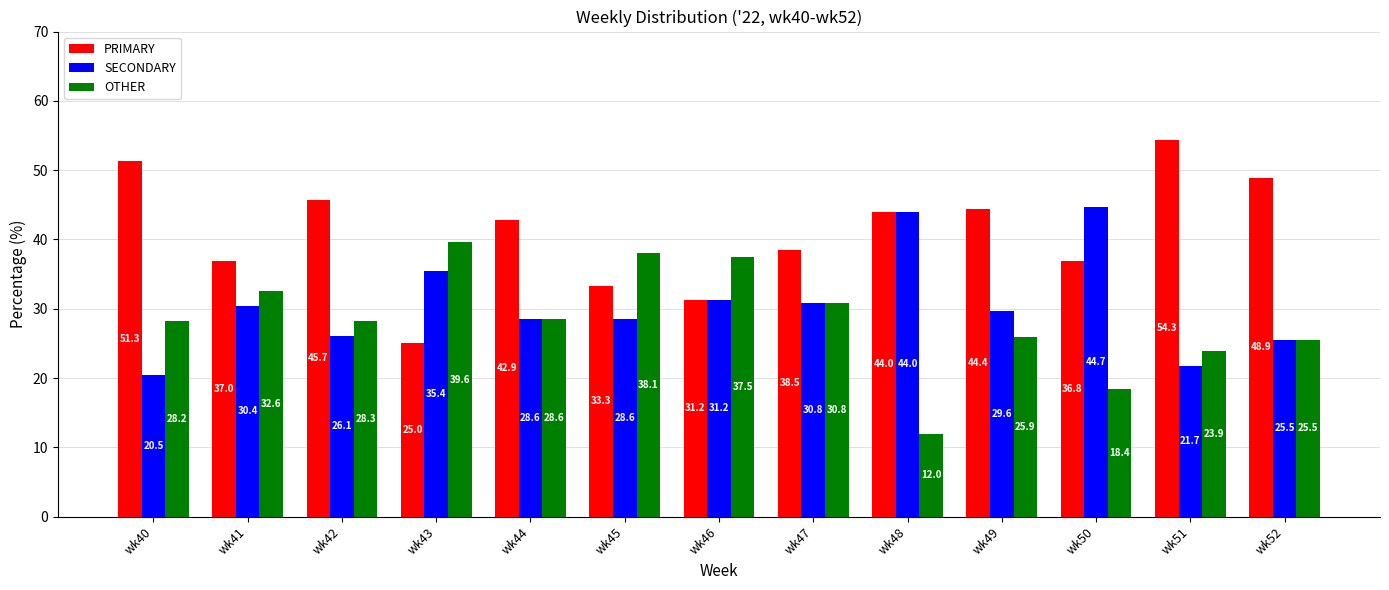

Which category has the lowest value across all series?

wk48